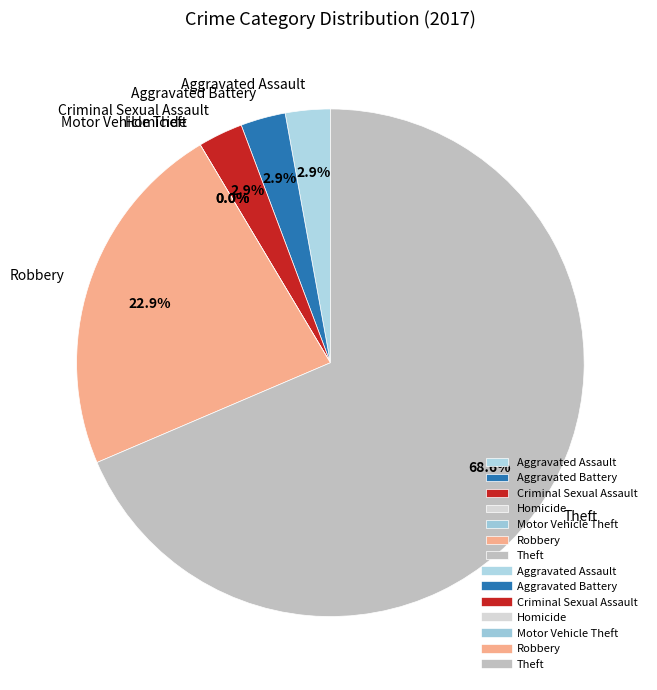

Which category accounts for the majority?

Theft